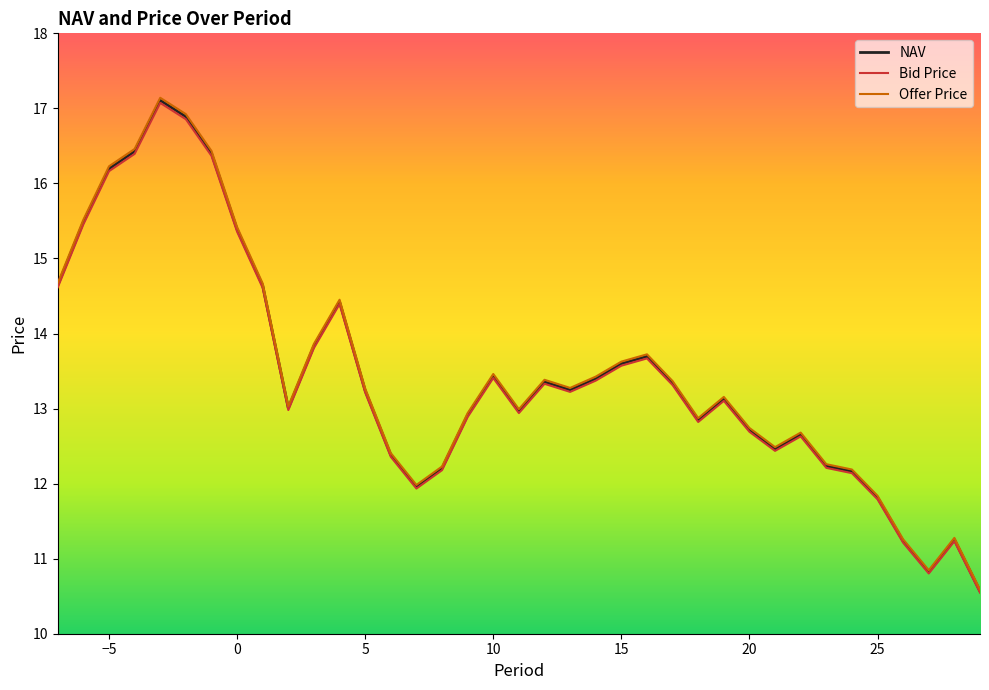

What is the greatest value displayed?

17.1